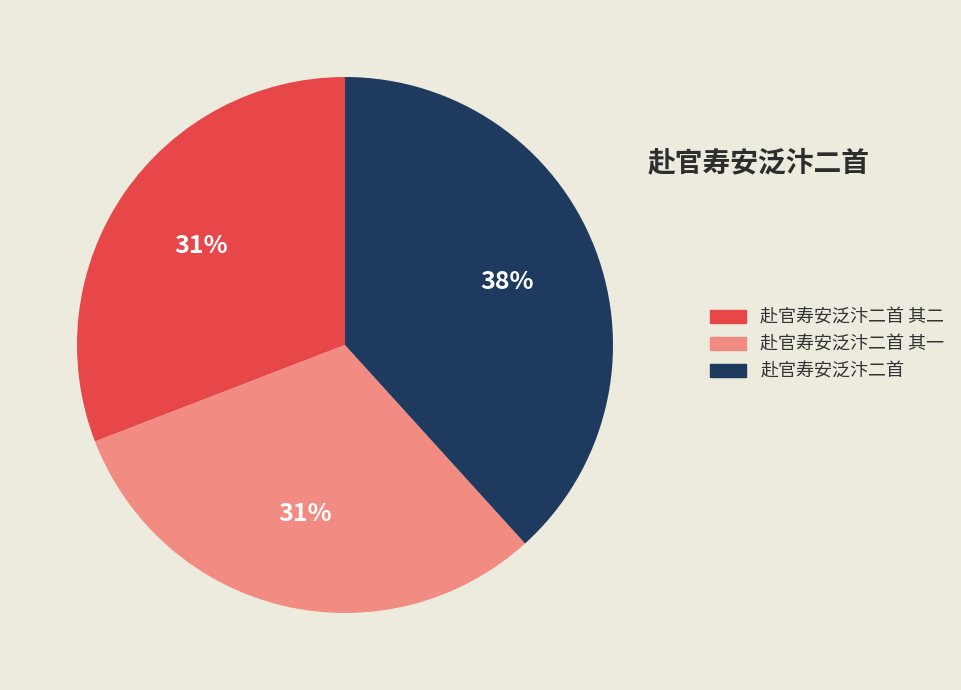

What is the largest slice in the pie chart?

赴官寿安泛汴二首